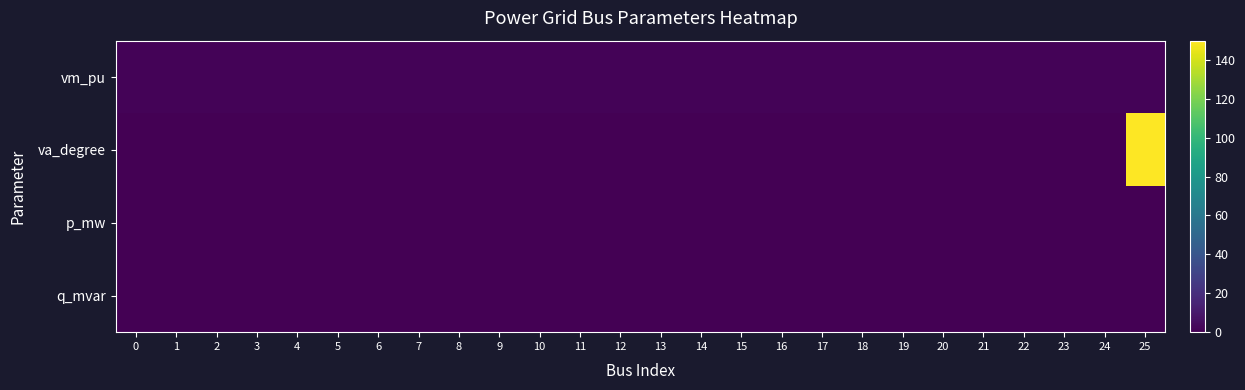

Which series has the largest total across all categories?

va_degree